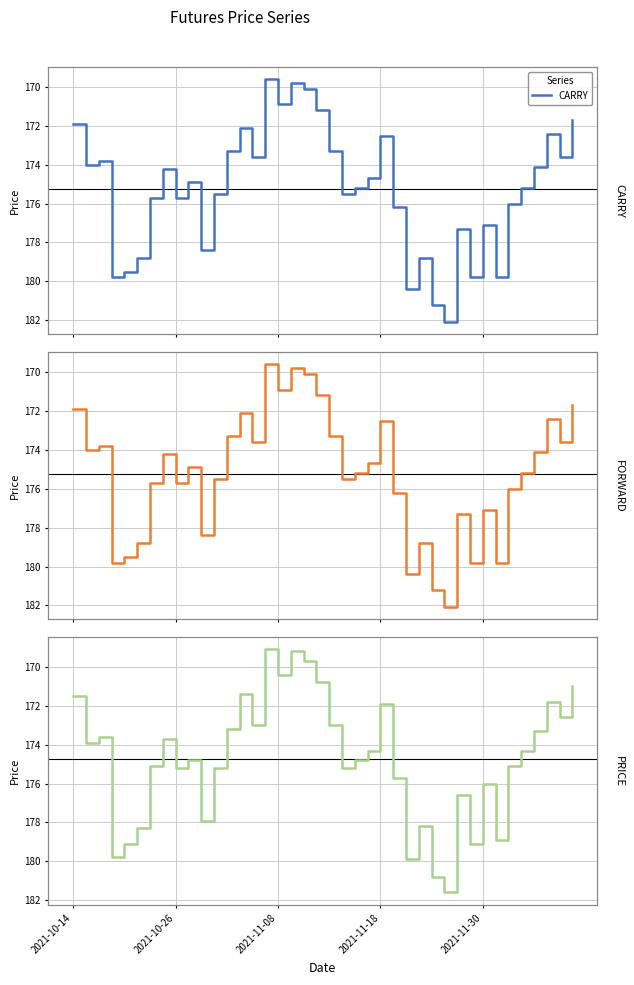

Is the value of PRICE at 2021-11-30 greater than the value of FORWARD at 28?

No